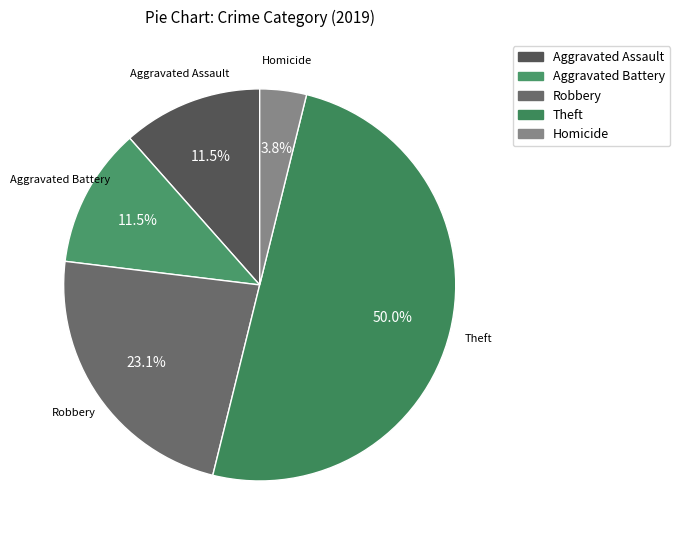

Is the sum of Aggravated Assault and Robbery greater than half?

No